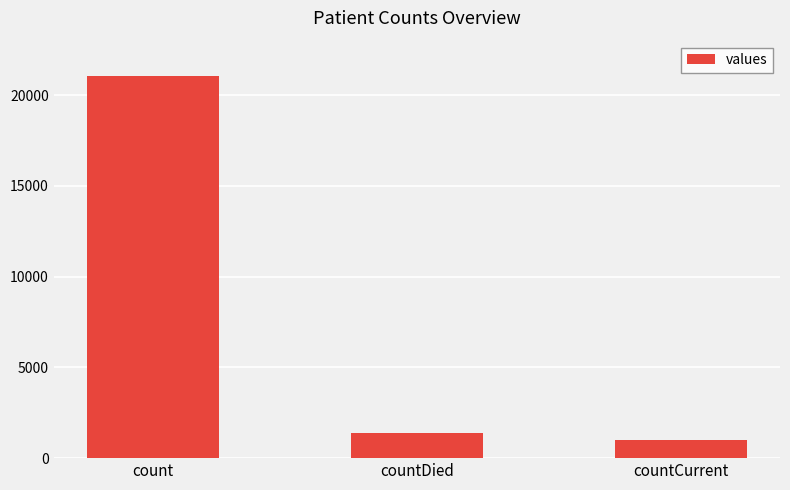

Rank the categories by value from highest to lowest.

count, countDied, countCurrent